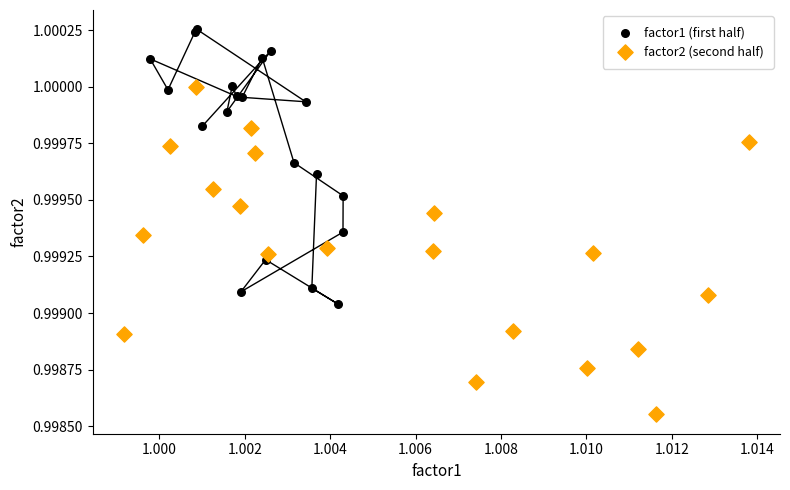

Which series contains the highest Y value?

factor1 (first half)